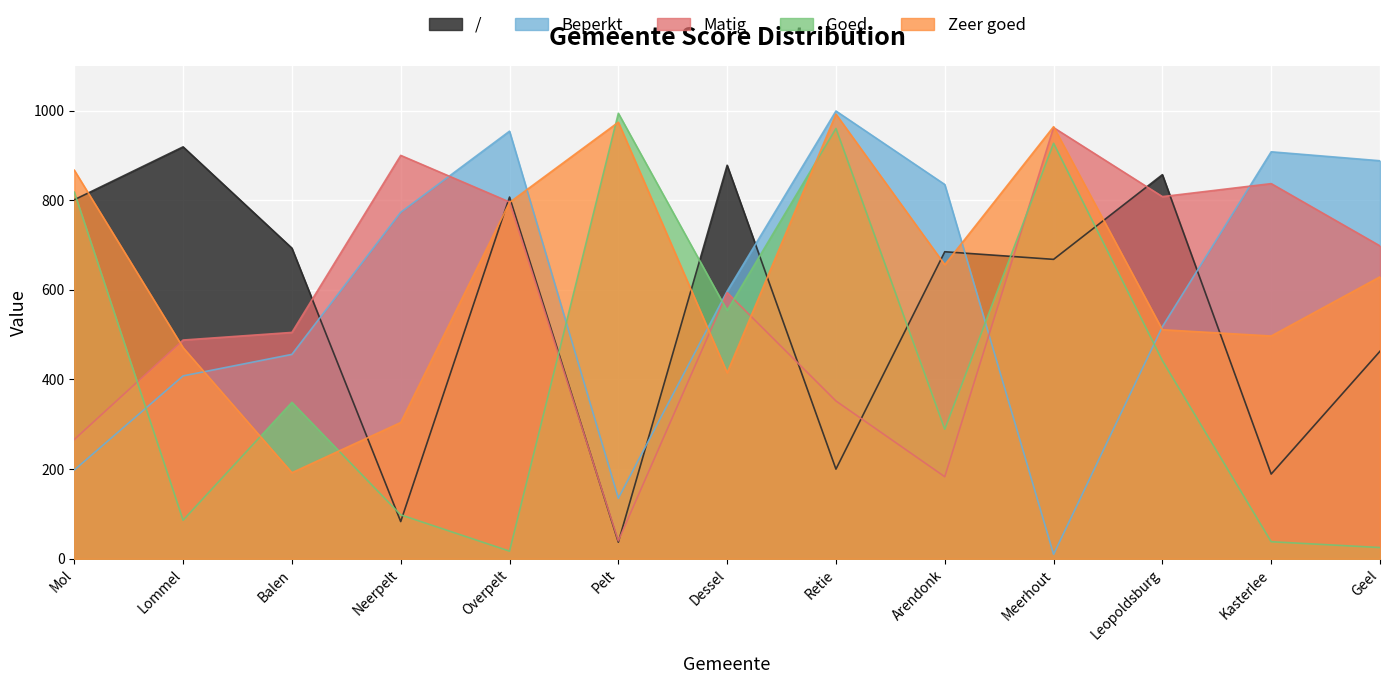

At which category is the sum across all series the highest?

Meerhout